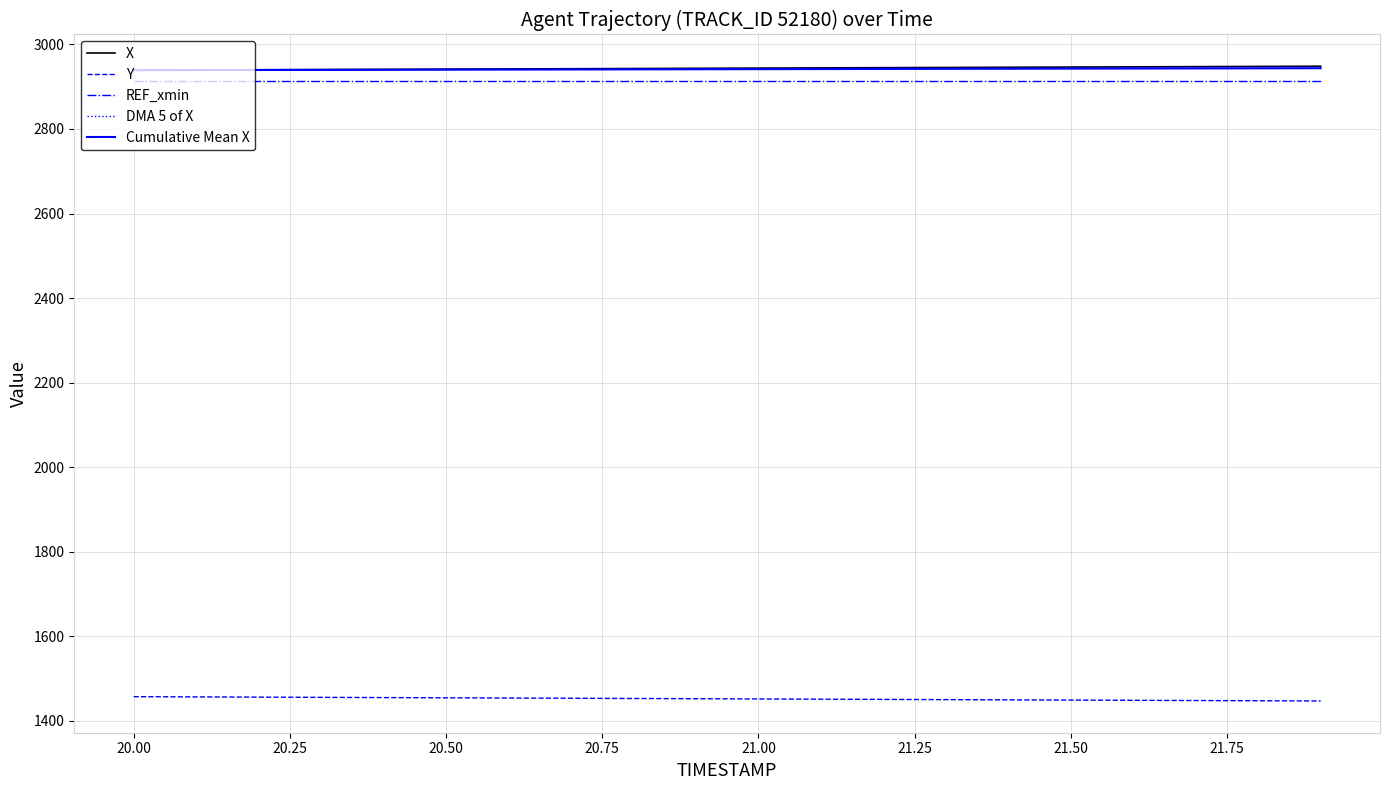

Does the chart have visible grid lines?

Yes